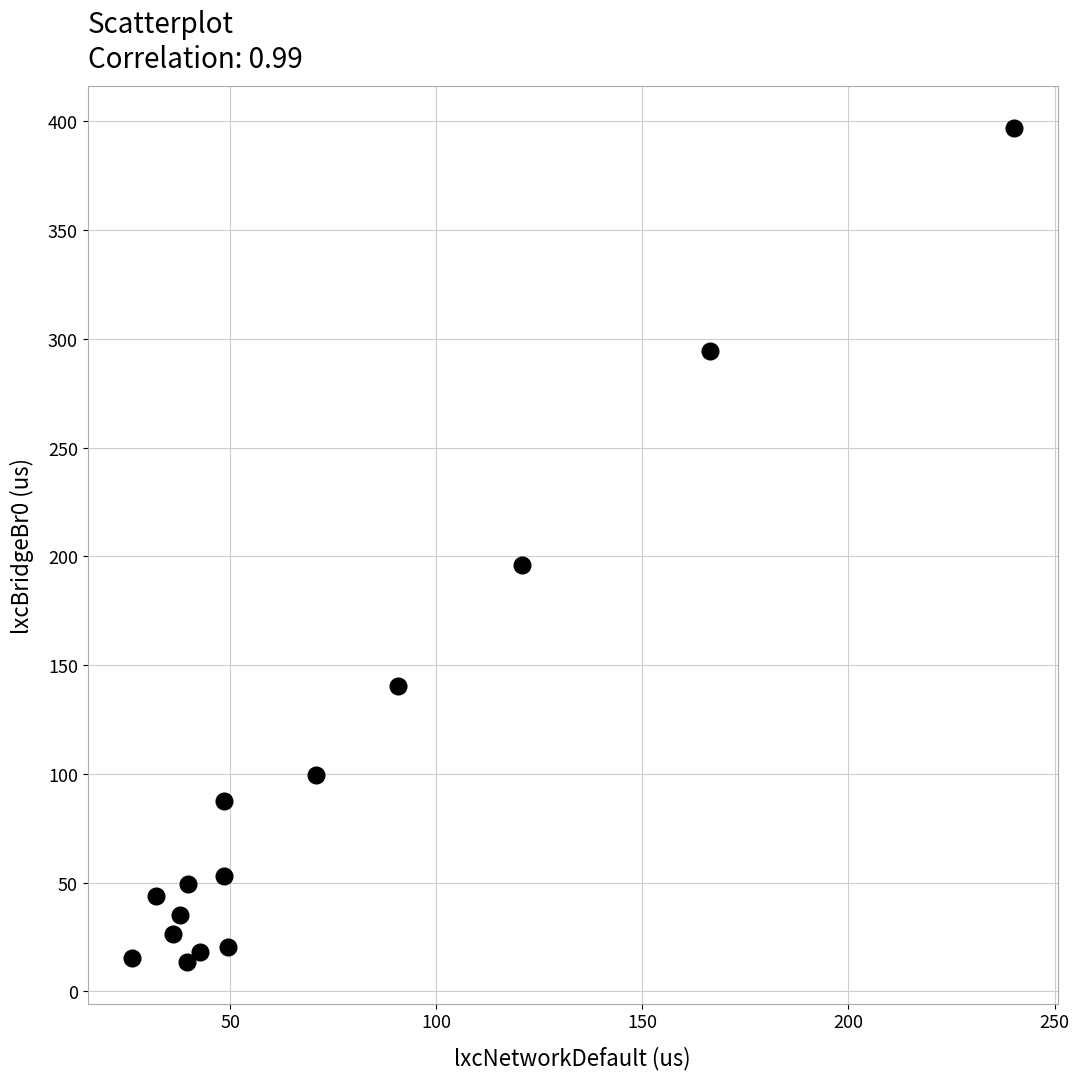

What is the range of X values (max minus min)?

213.9